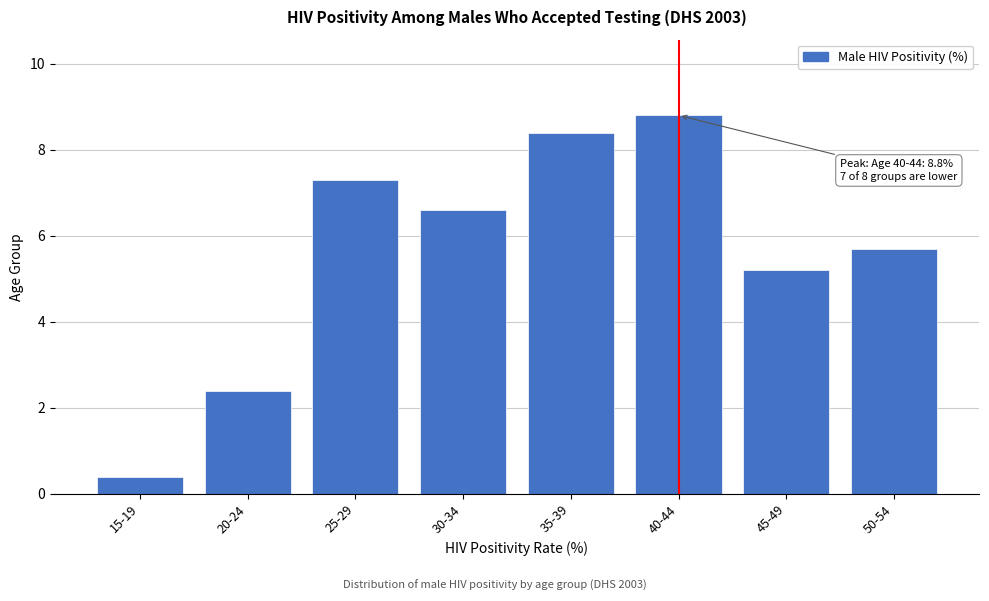

Reading left to right, transcribe all the data shown in this chart.

15-19=0.4	20-24=2.4	25-29=7.3	30-34=6.6	35-39=8.4	40-44=8.8	45-49=5.2	50-54=5.7